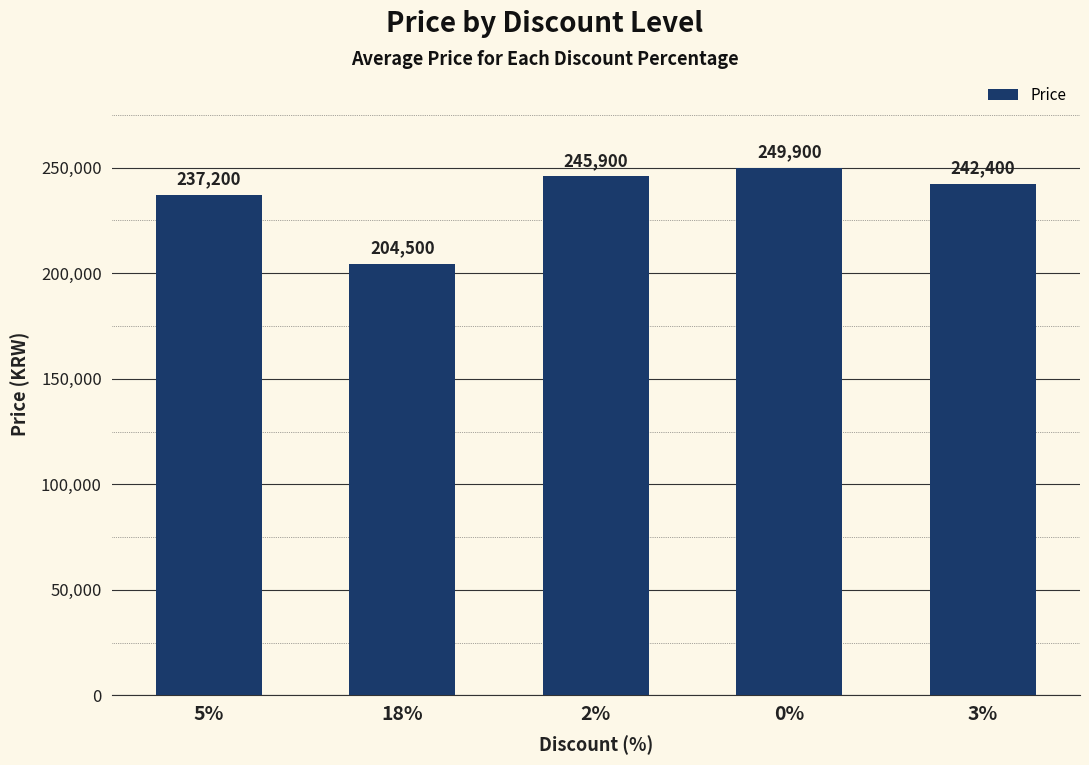

What is the sum of all values?

1179900